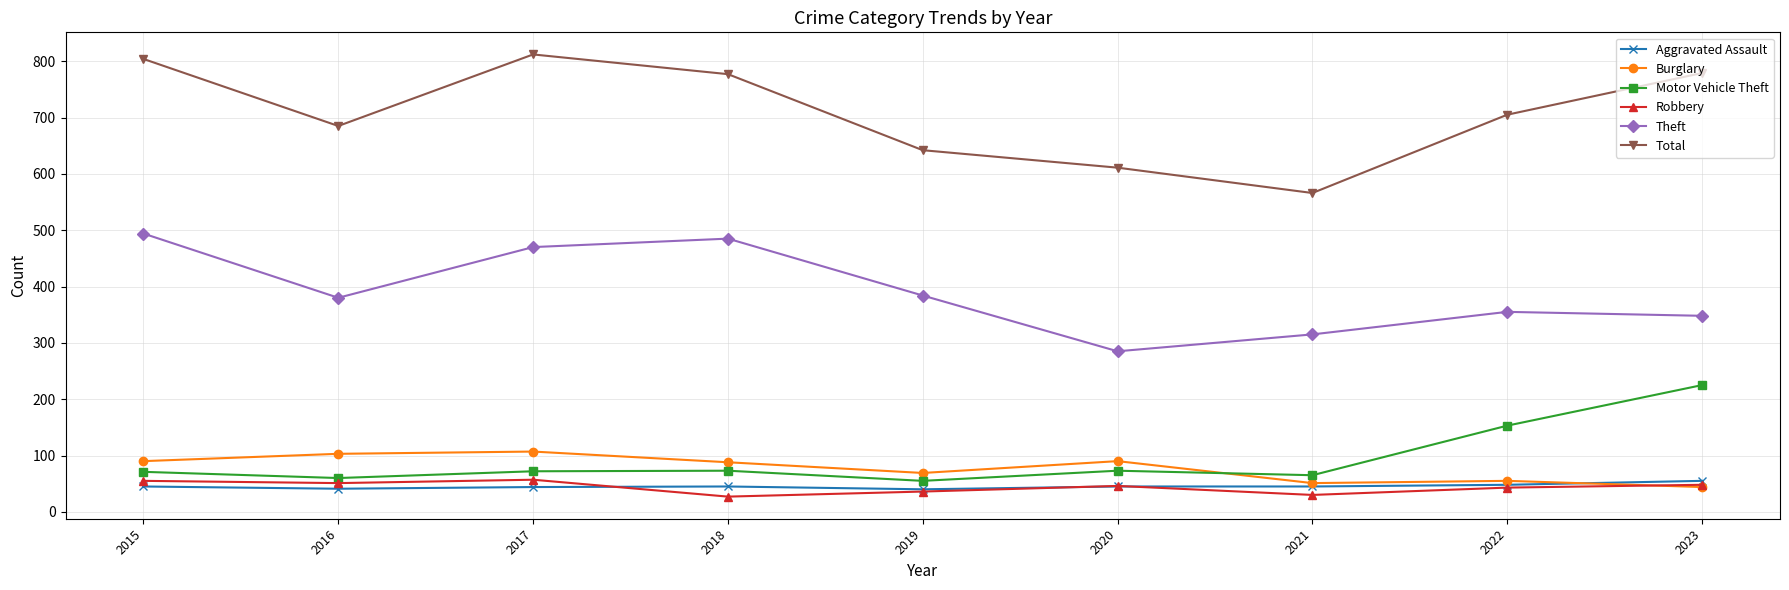

The value of Motor Vehicle Theft at 2022 is 106. True or false?

False